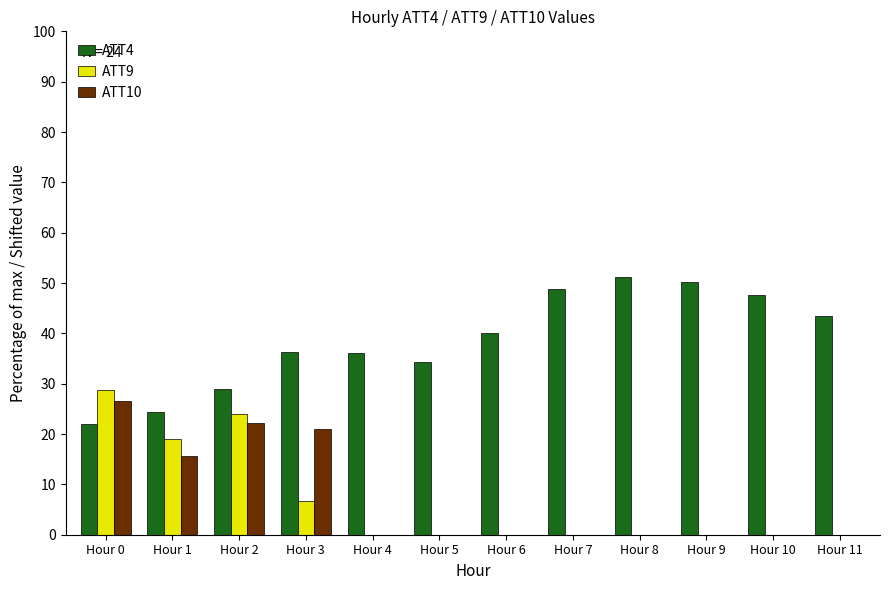

What is the greatest value displayed?

51.1